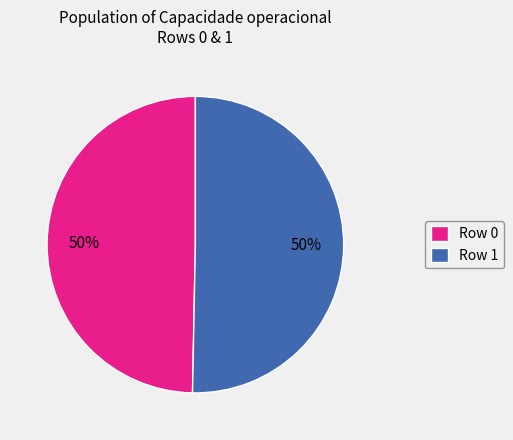

To the nearest percent, what is the combined percentage of Row 0 and Row 1?

100%